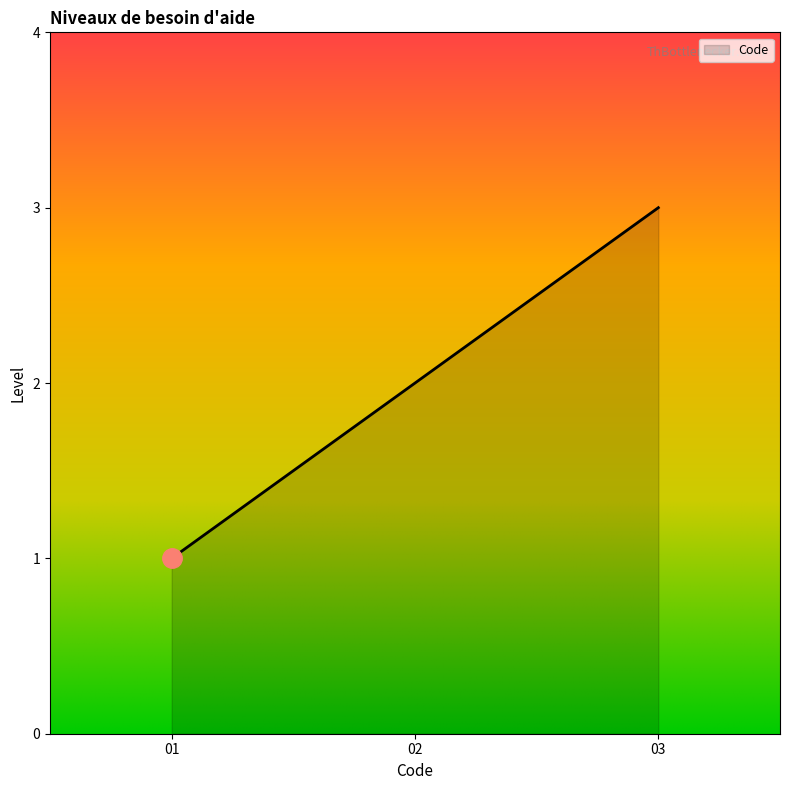

At which label is the value closest to 2?

02